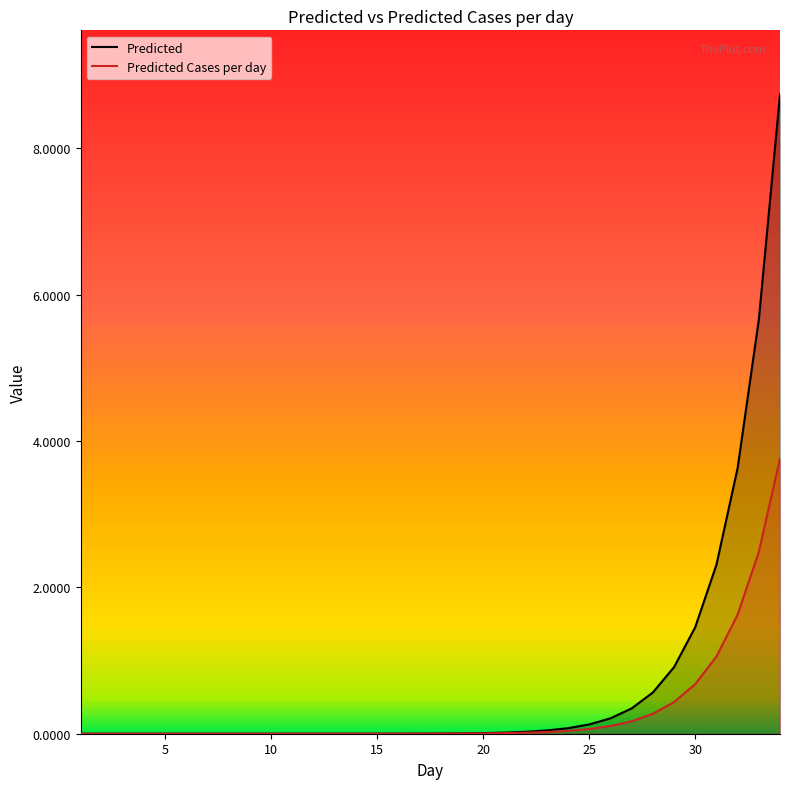

What is the average value of the Predicted Cases per day series?

0.3